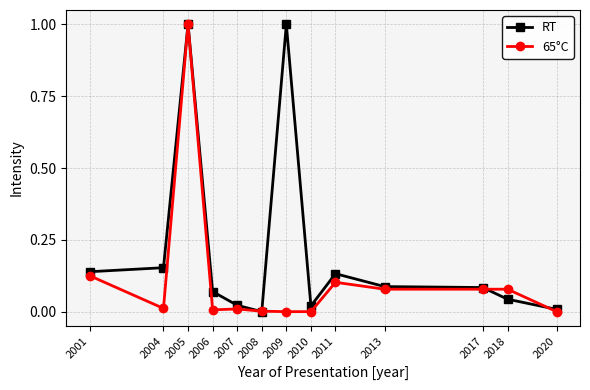

List the series in order of their overall mean, highest first.

RT, 65°C